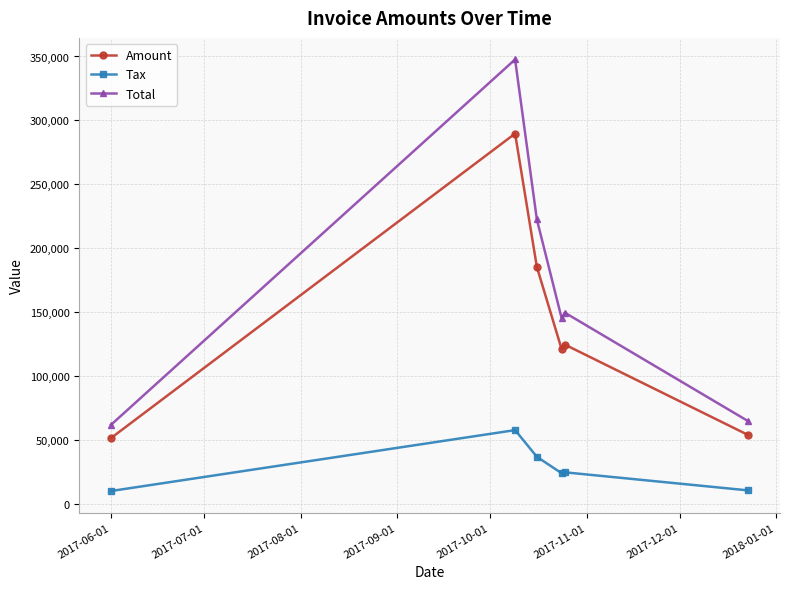

True or false: Tax has more than 2 points higher than both neighbors.

False